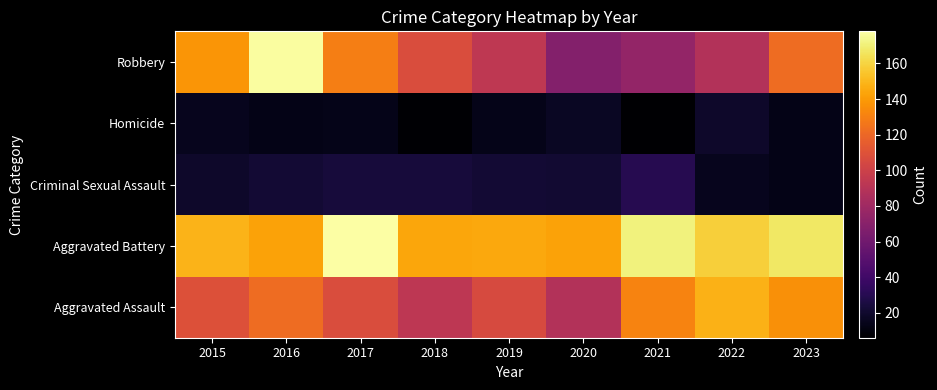

At how many categories does at least one series exceed 122?

9